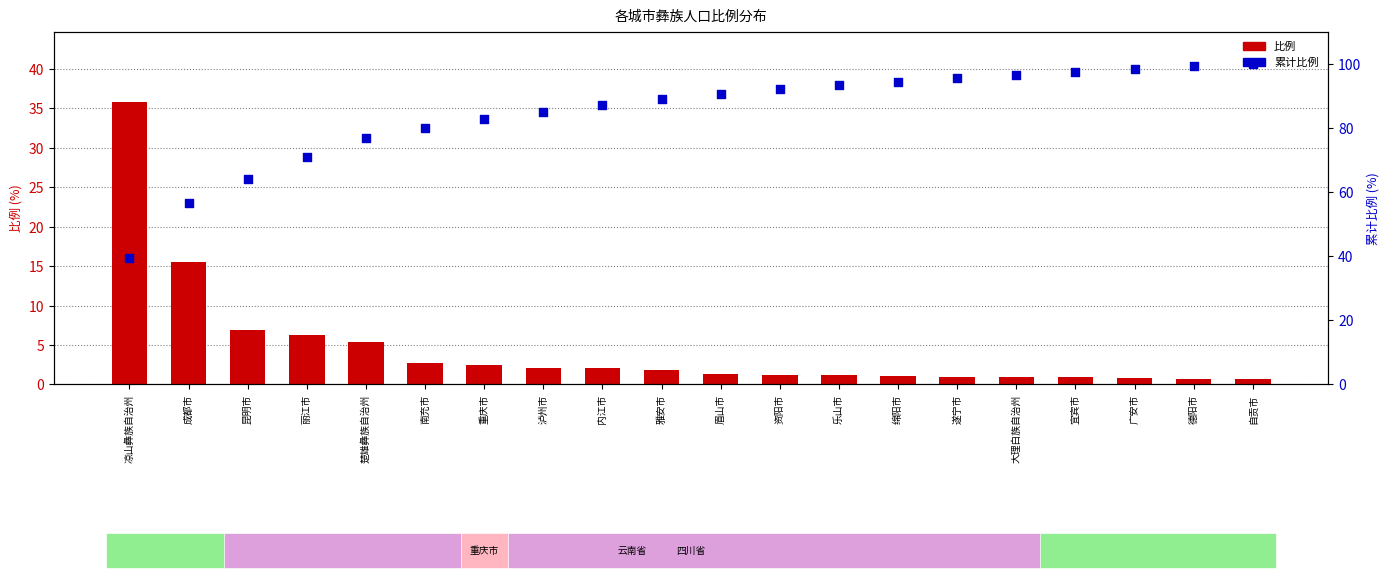

Which series reaches the maximum Y coordinate?

累计比例